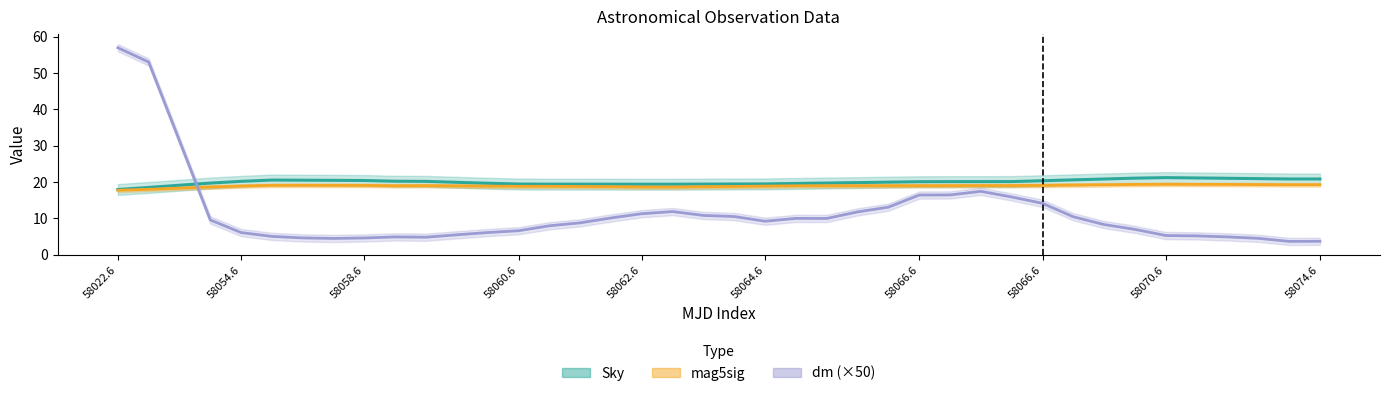

Read the Sky (smoothed) value at 31.

20.6